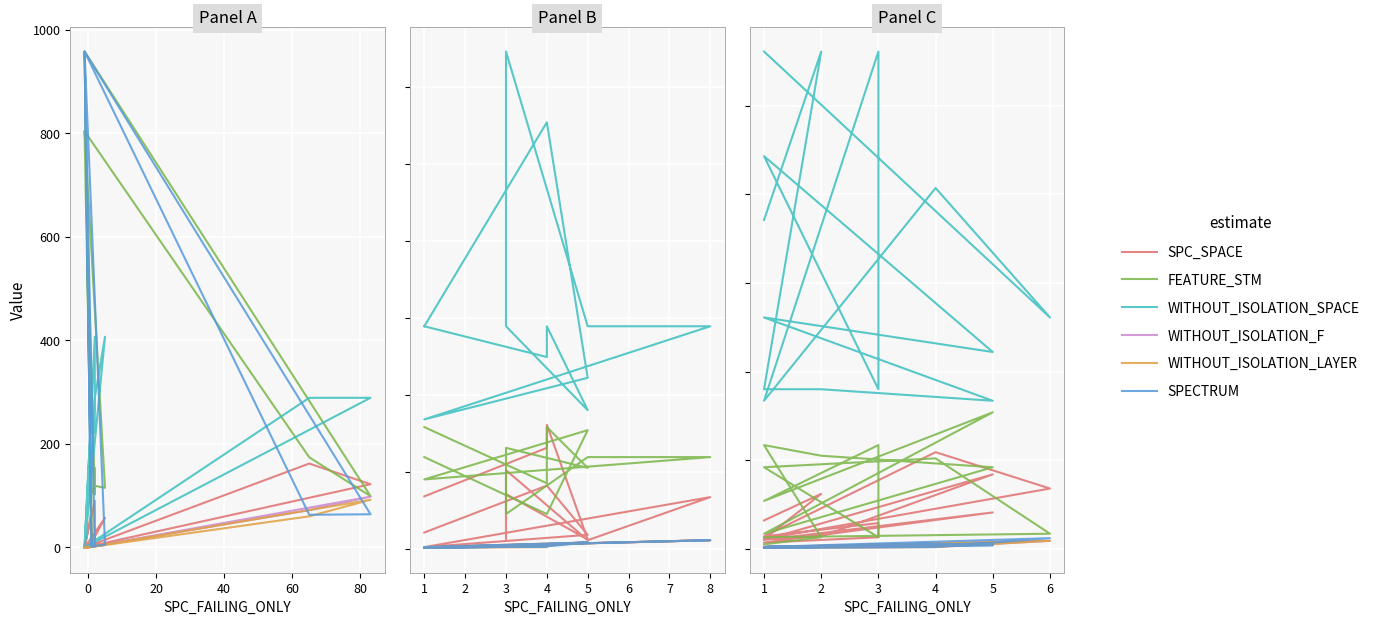

What is the total value across all series at 5?

361